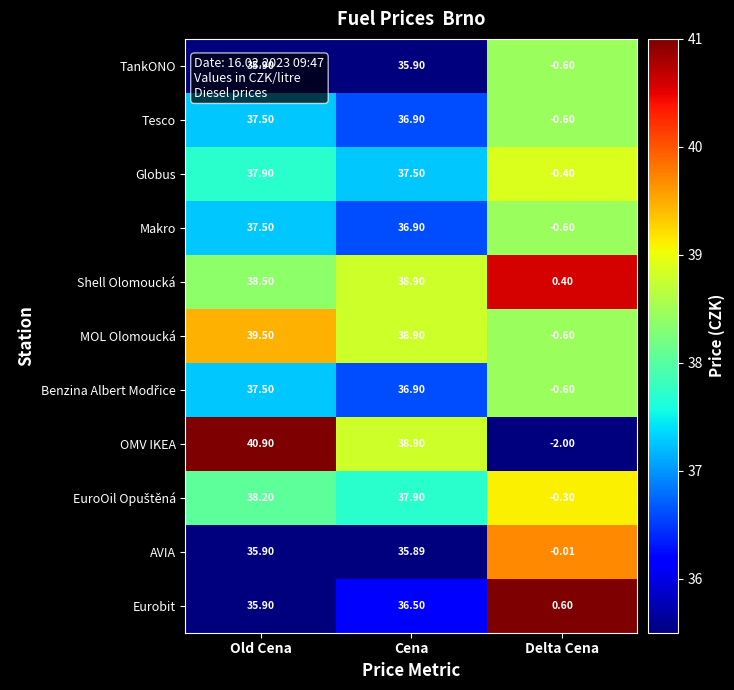

At which label does Globus first exceed 37?

Old Cena